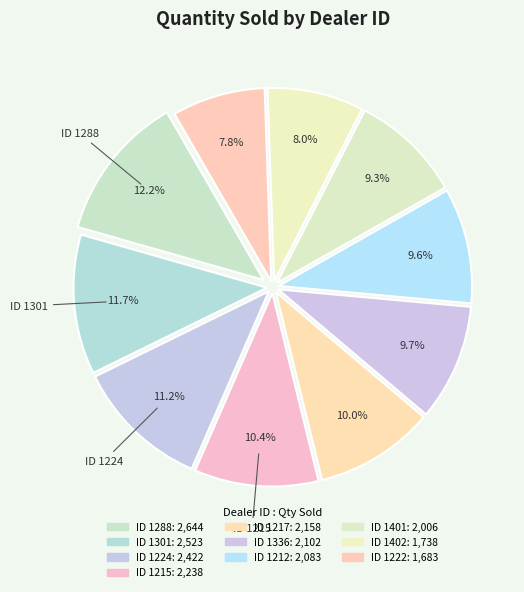

How many slices are in this pie chart?

10